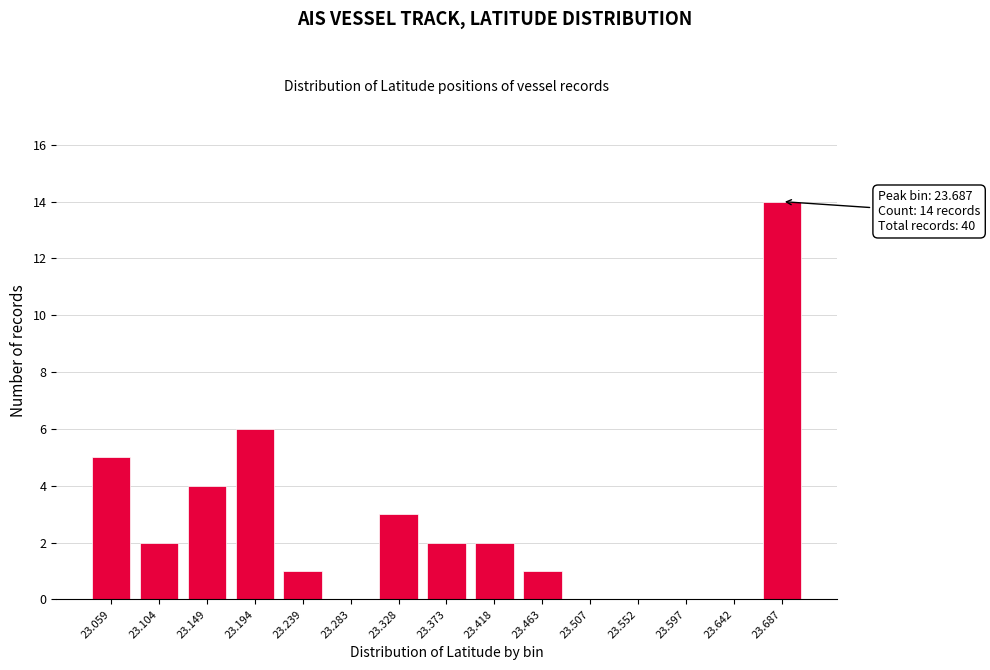

Reading left to right, list all the values displayed in this chart.

23.059=5	23.104=2	23.149=4	23.194=6	23.239=1	23.283=0	23.328=3	23.373=2	23.418=2	23.463=1	23.507=0	23.552=0	23.597=0	23.642=0	23.687=14